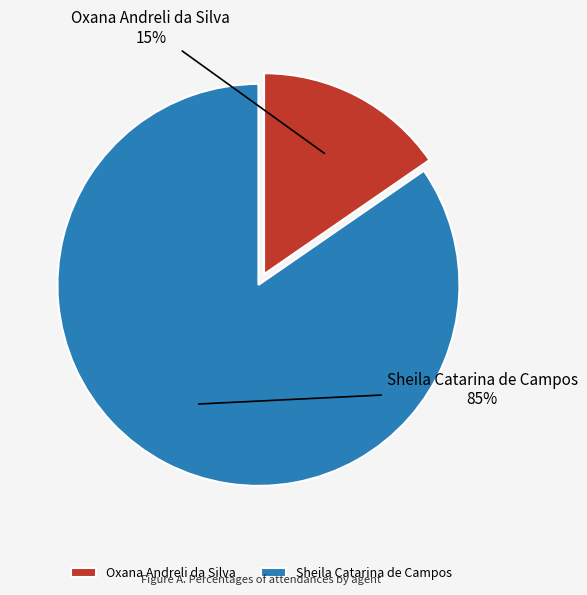

Count the number of slices in the pie.

2